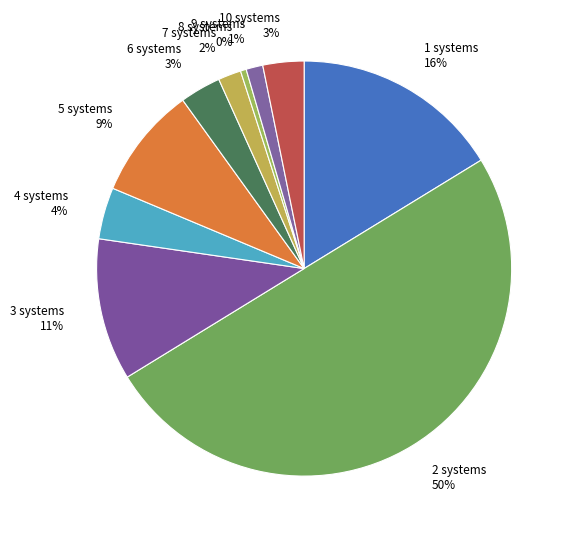

To the nearest percent, what portion does 1 systems 16% represent?

16%